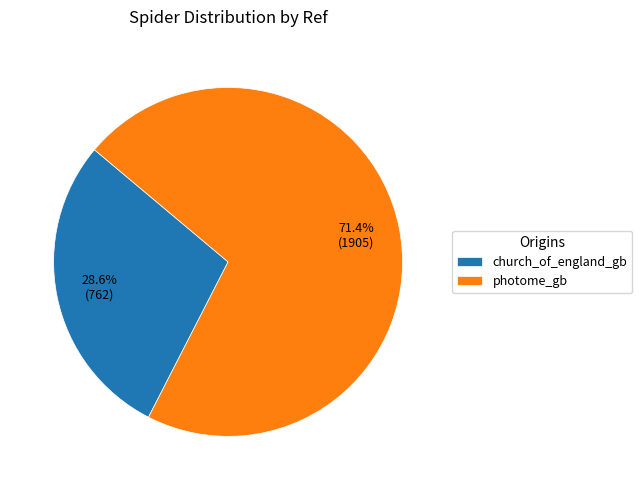

To the nearest percent, what percentage of the pie is photome_gb?

71%